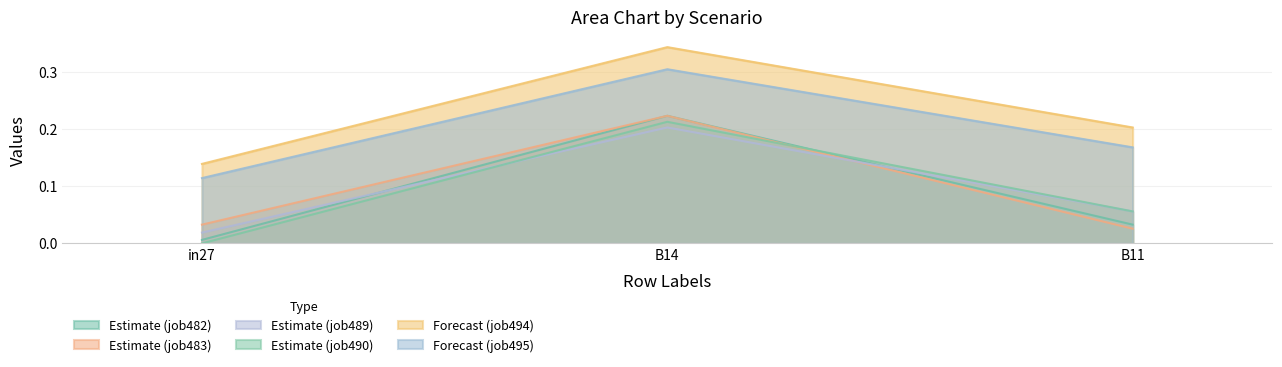

What are all the series names shown in the legend?

Estimate (job482), Estimate (job483), Estimate (job489), Estimate (job490), Forecast (job494), Forecast (job495)